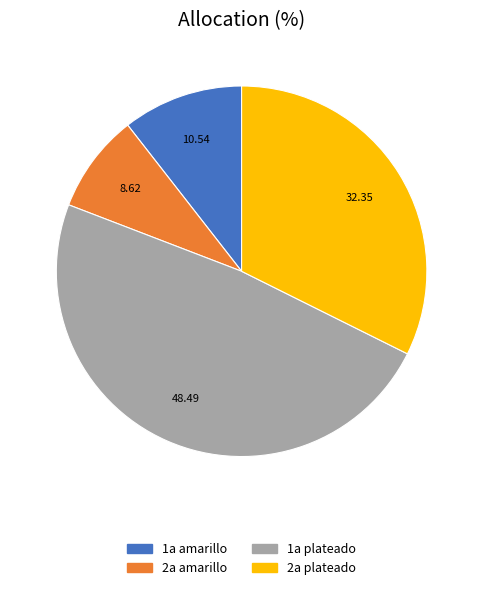

Rank the categories by value from highest to lowest.

1a plateado, 2a plateado, 1a amarillo, 2a amarillo